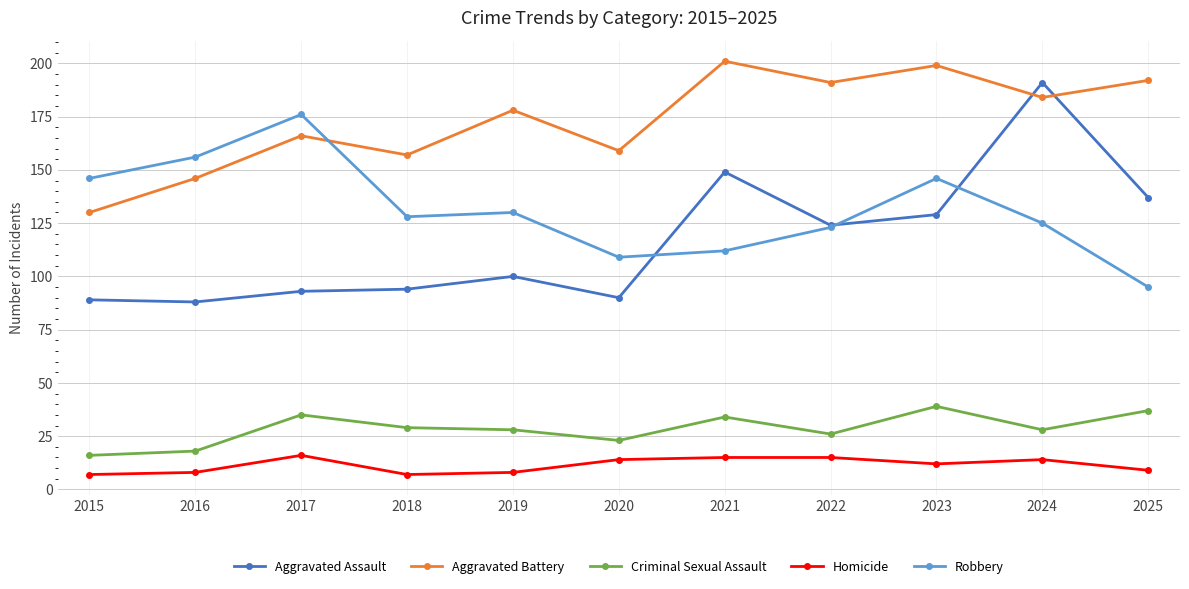

Which series has the largest range (max minus min)?

Aggravated Assault